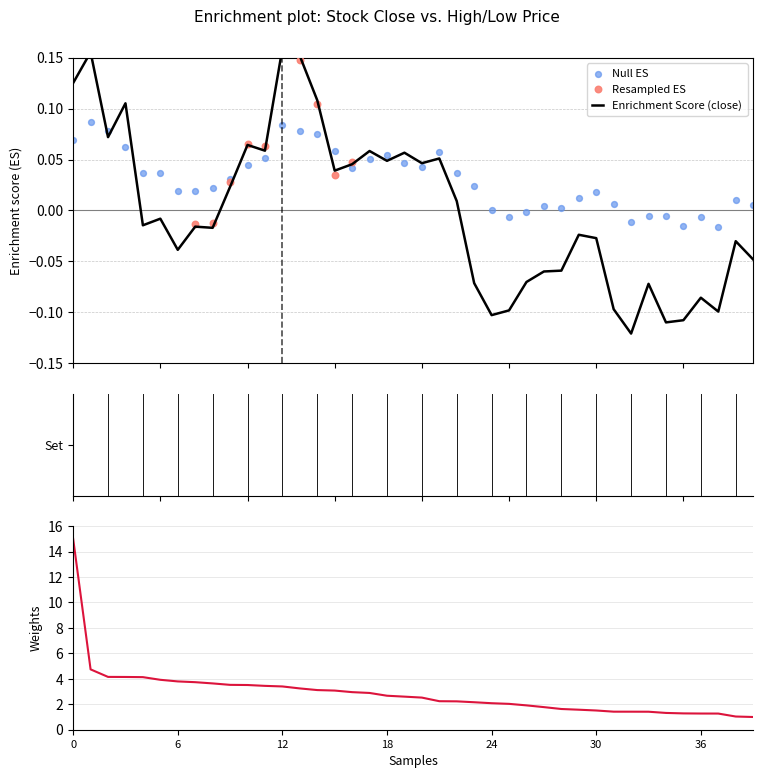

Which series has the widest spread of Y values?

close